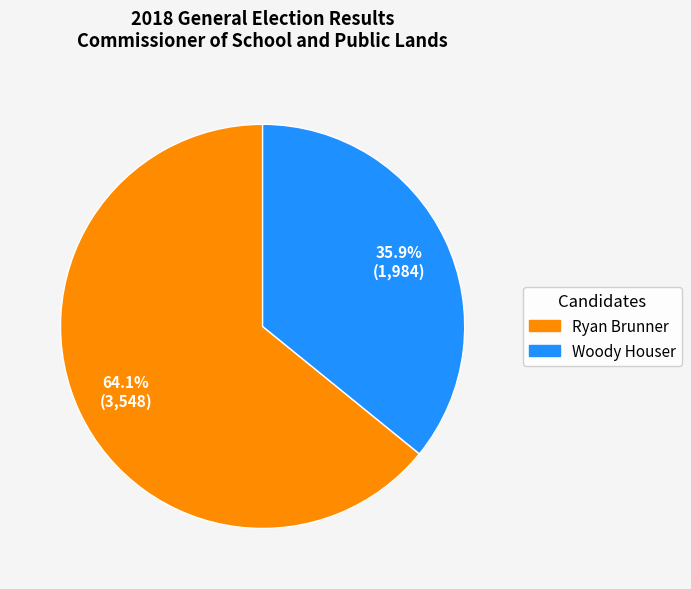

To the nearest percent, what portion does Woody Houser represent?

36%